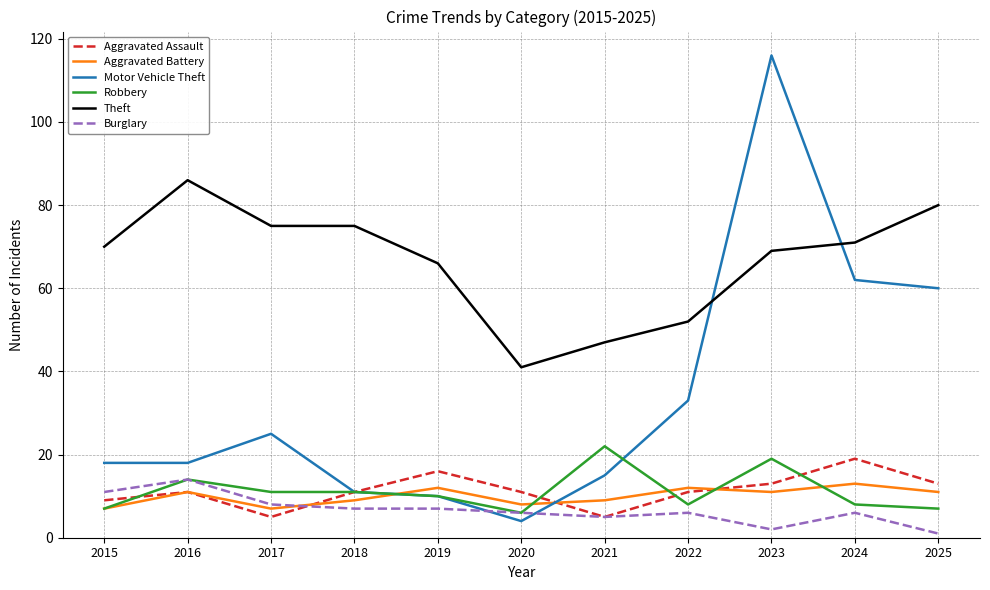

At which category does the chart reach its peak across all series?

2023